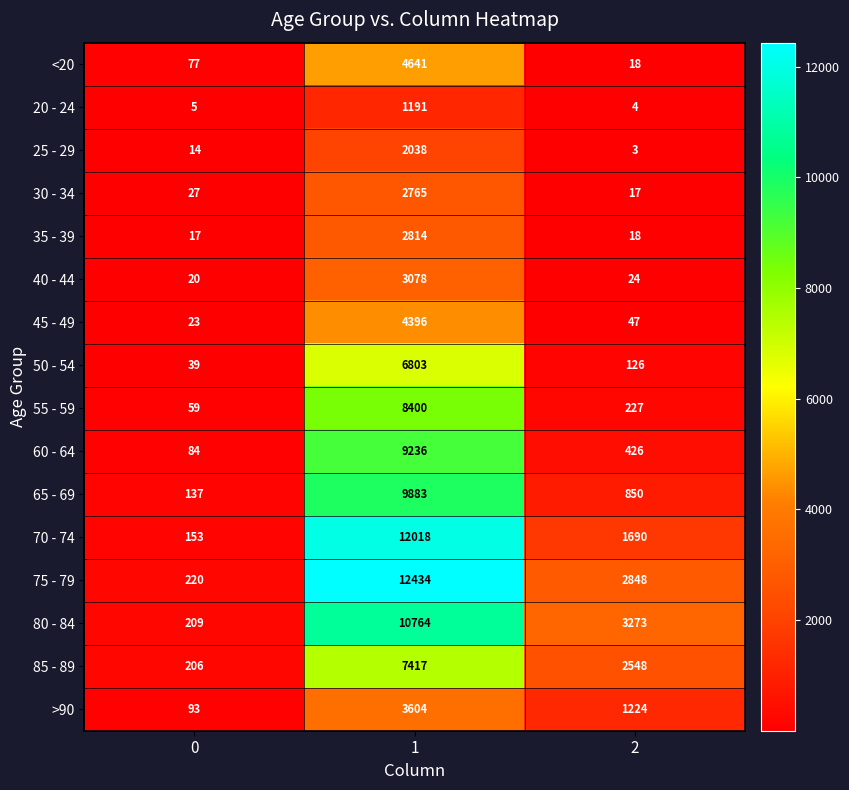

Count the >90 values in the range 93 to 3604.

3